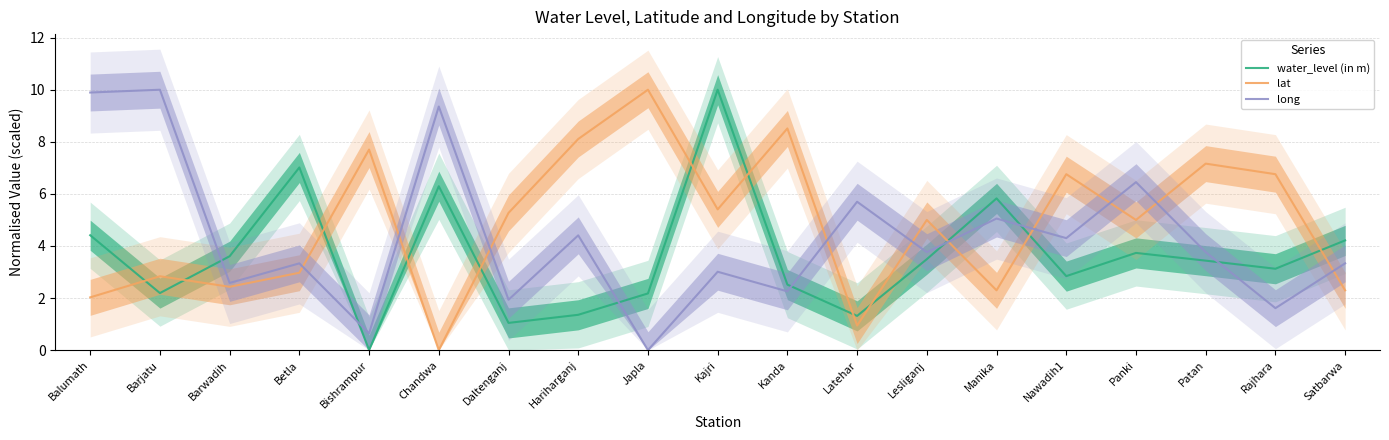

What are all the series names shown in the legend?

water_level (in m), lat, long